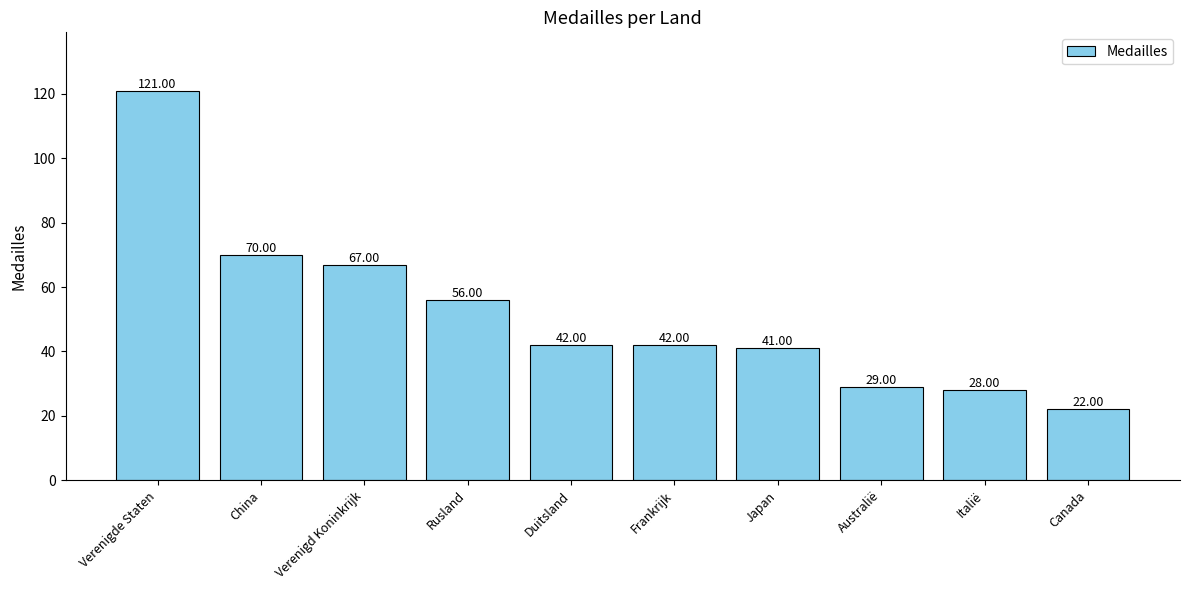

What is the change in value from Verenigd Koninkrijk to Frankrijk?

-25